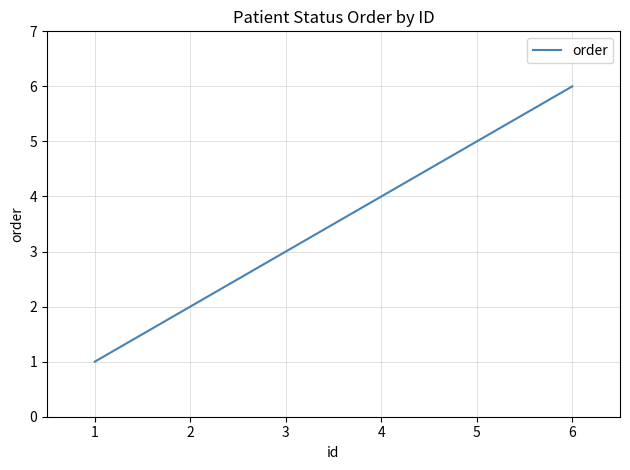

Read the value at 2.

2